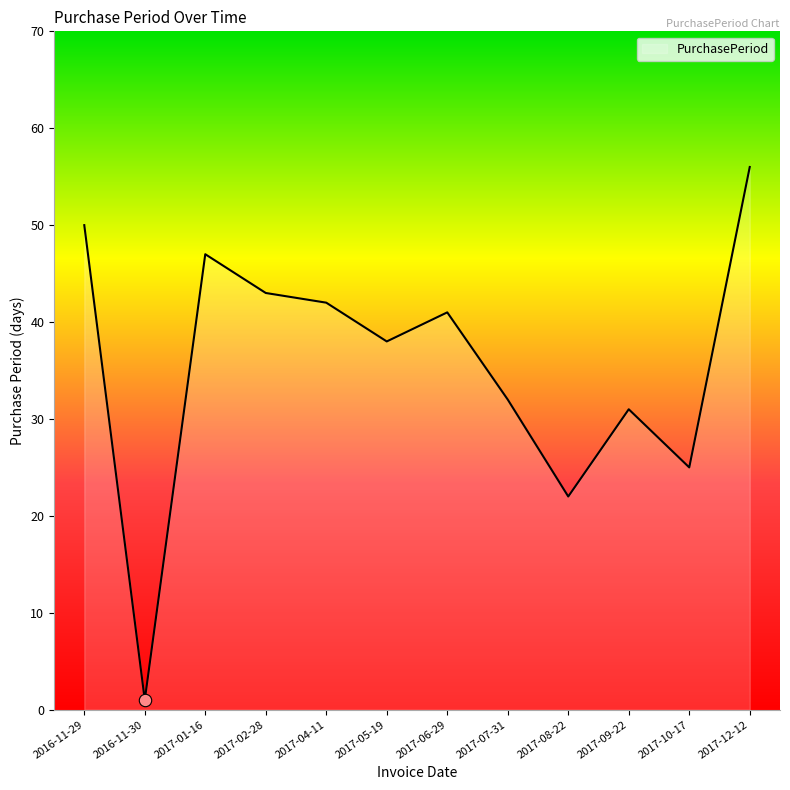

Between 2016-11-30 and 2017-01-16, which is larger?

2017-01-16